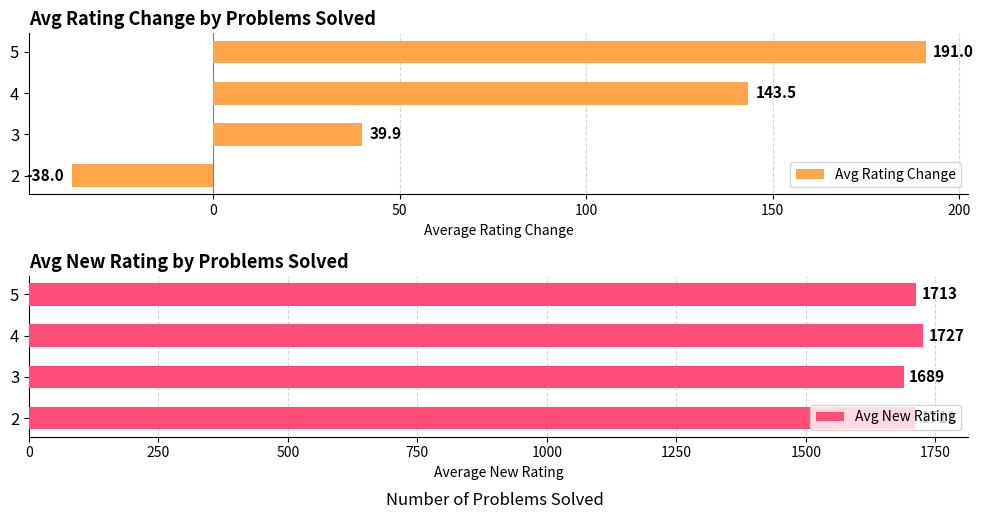

The value of Avg Rating Change at 4 is 143.5. True or false?

True